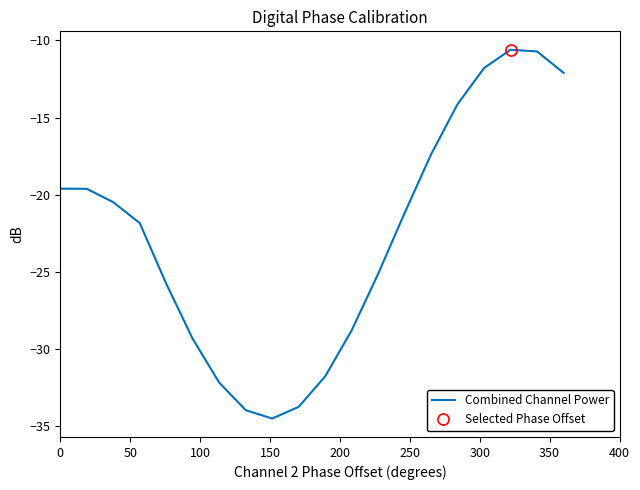

What is the label of the 9th point from the left?

400